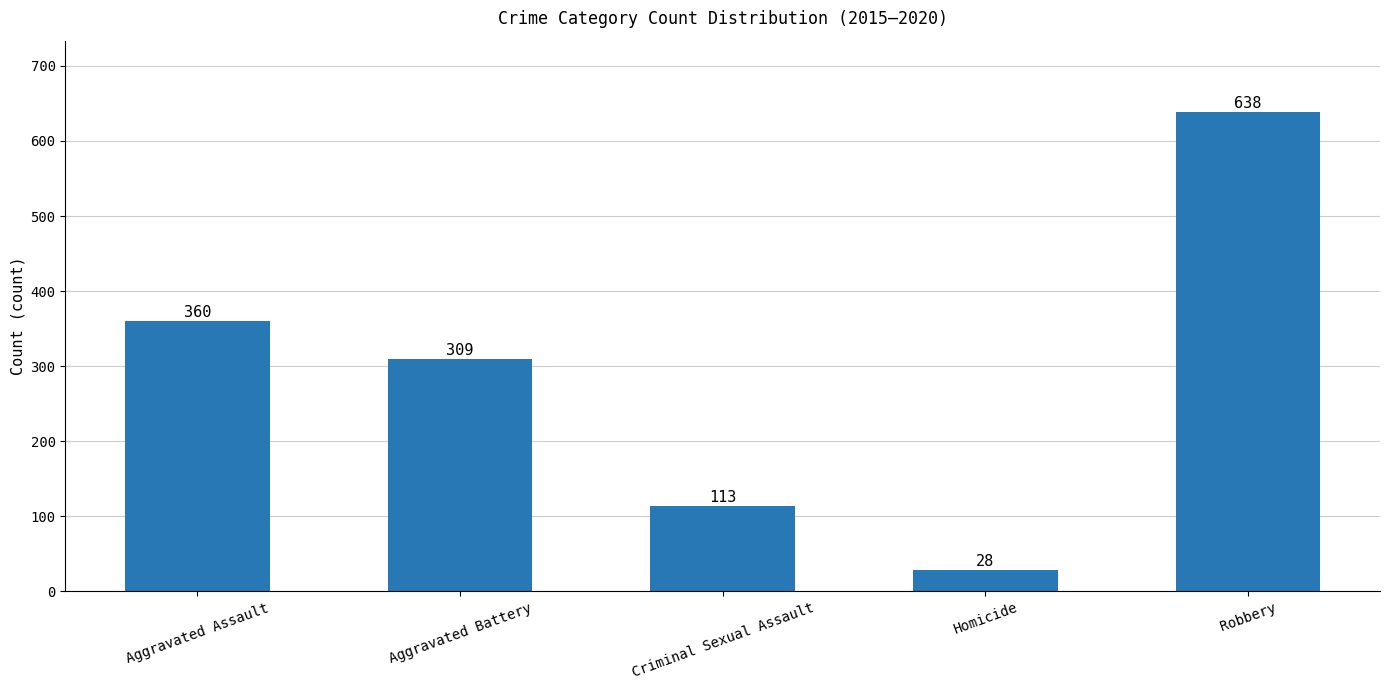

What is the difference between the maximum and second lowest values?

525